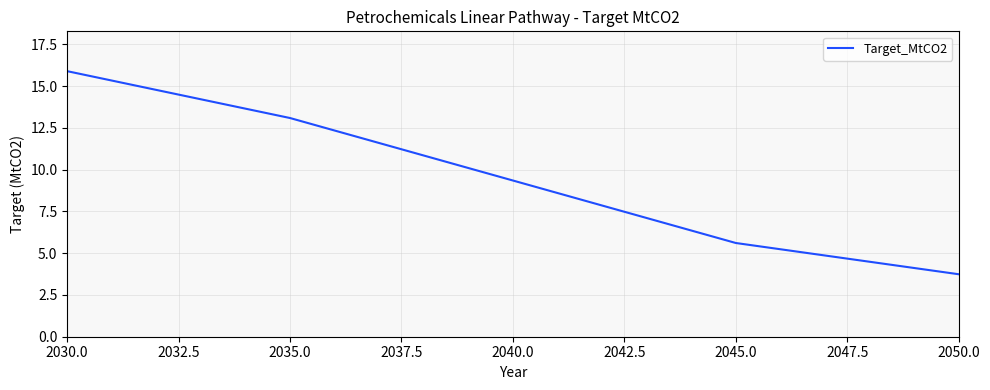

What position from the left is 2030.0?

1